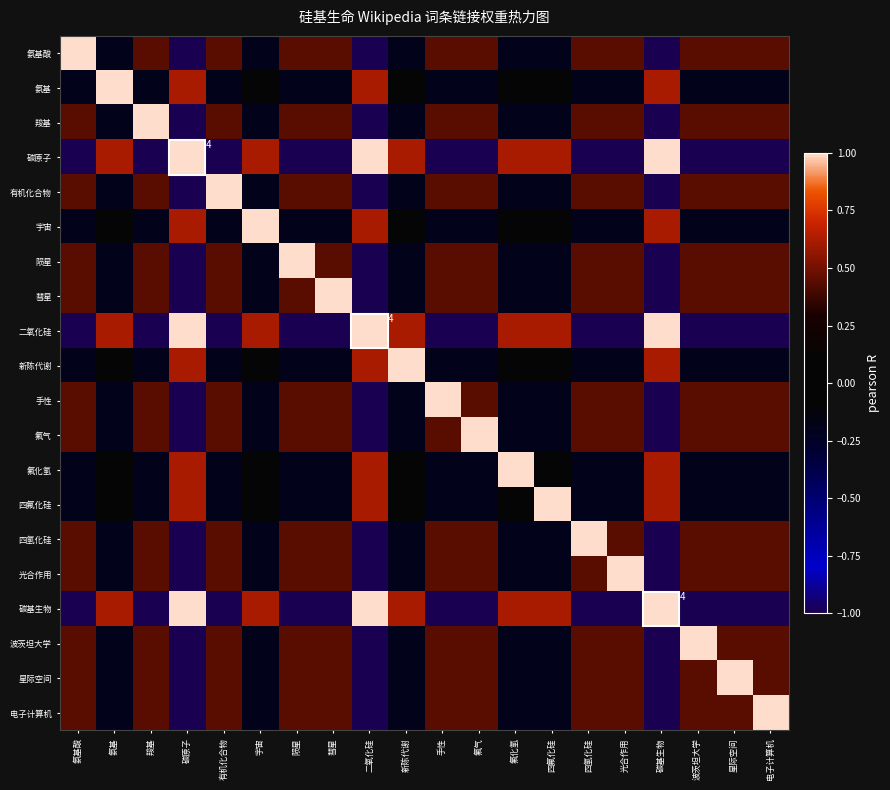

How many data points in 陨星 are above 0?

12